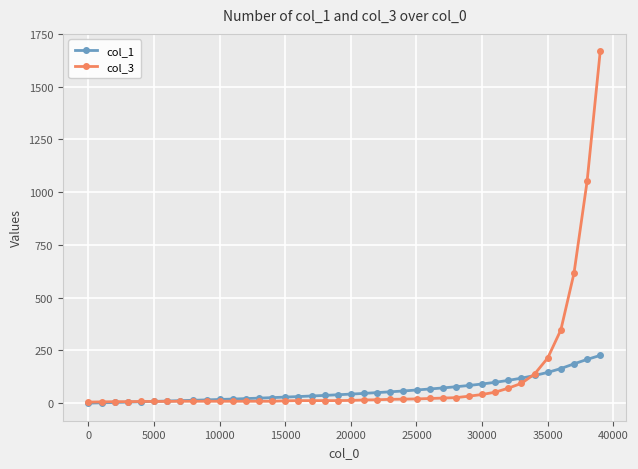

What is the maximum value for col_3?

1667.0